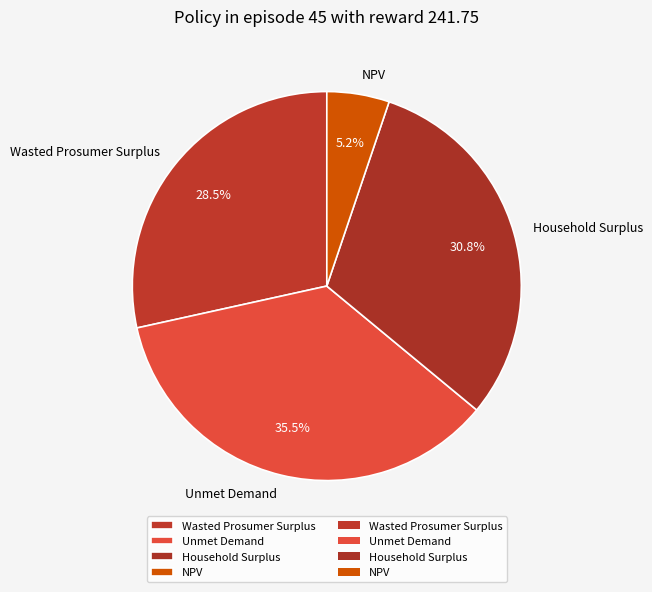

Is the sum of Household Surplus and Unmet Demand greater than half?

Yes